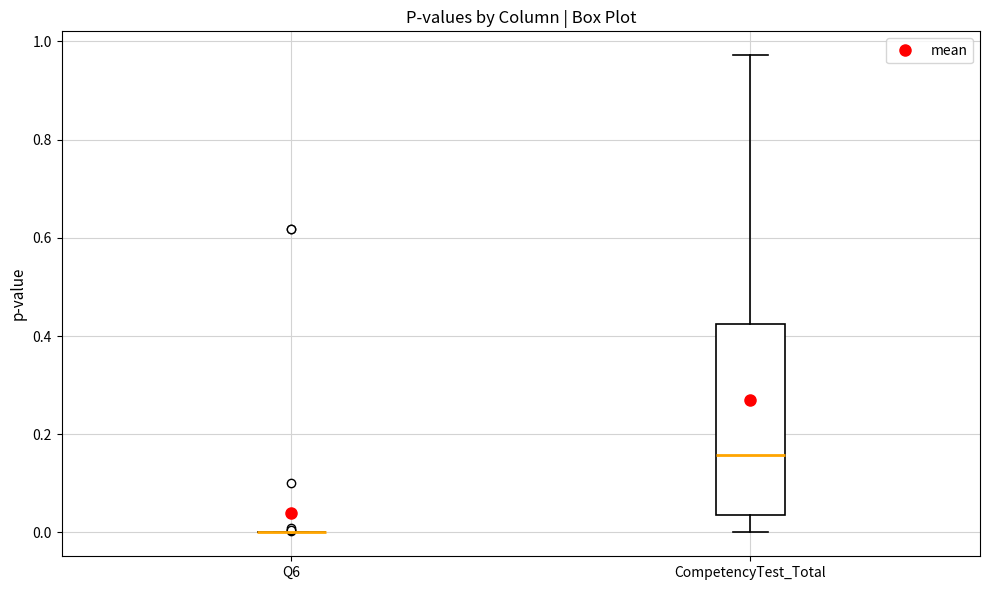

Reading left to right, read every box against the y-axis: the position of its median line, the range the box covers, and the ends of its whiskers. The values are not printed on the chart, so give them approximately, as read against the axis.

Q6: box collapsed to a line at 0.00, whiskers 0.00 to 0.00
CompetencyTest_Total: median 0.16, box 0.04 to 0.42, whiskers 0.00 to 0.98